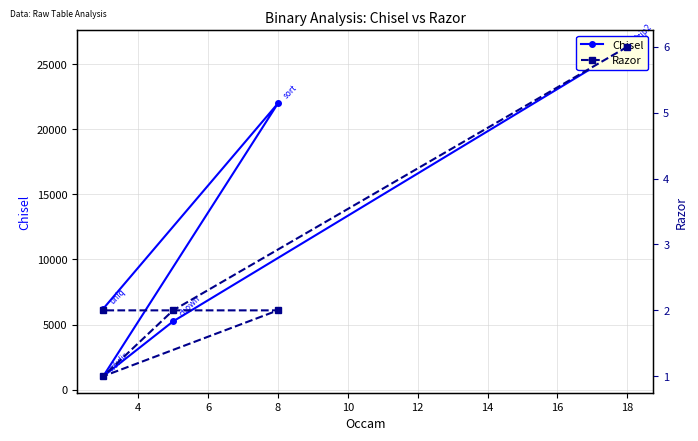

How many data points in Chisel are less than 6216?

2